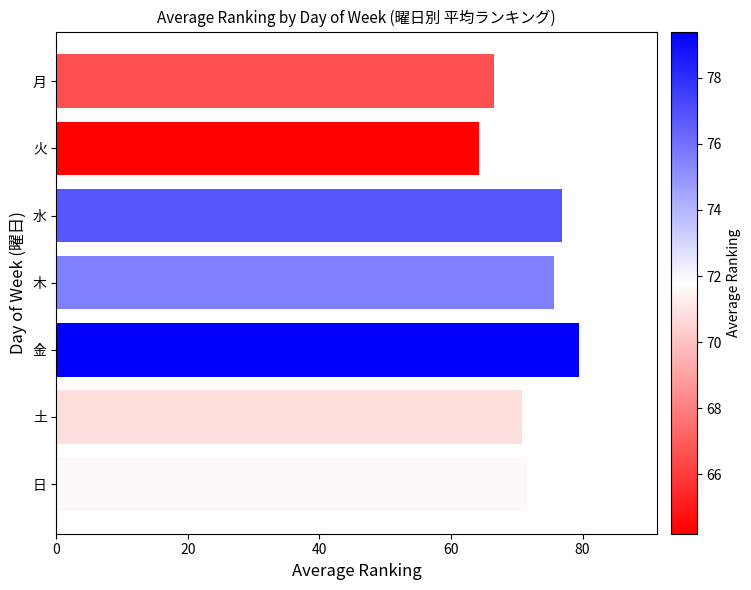

The chart shows a value of 79.4 at 金. True or false?

True